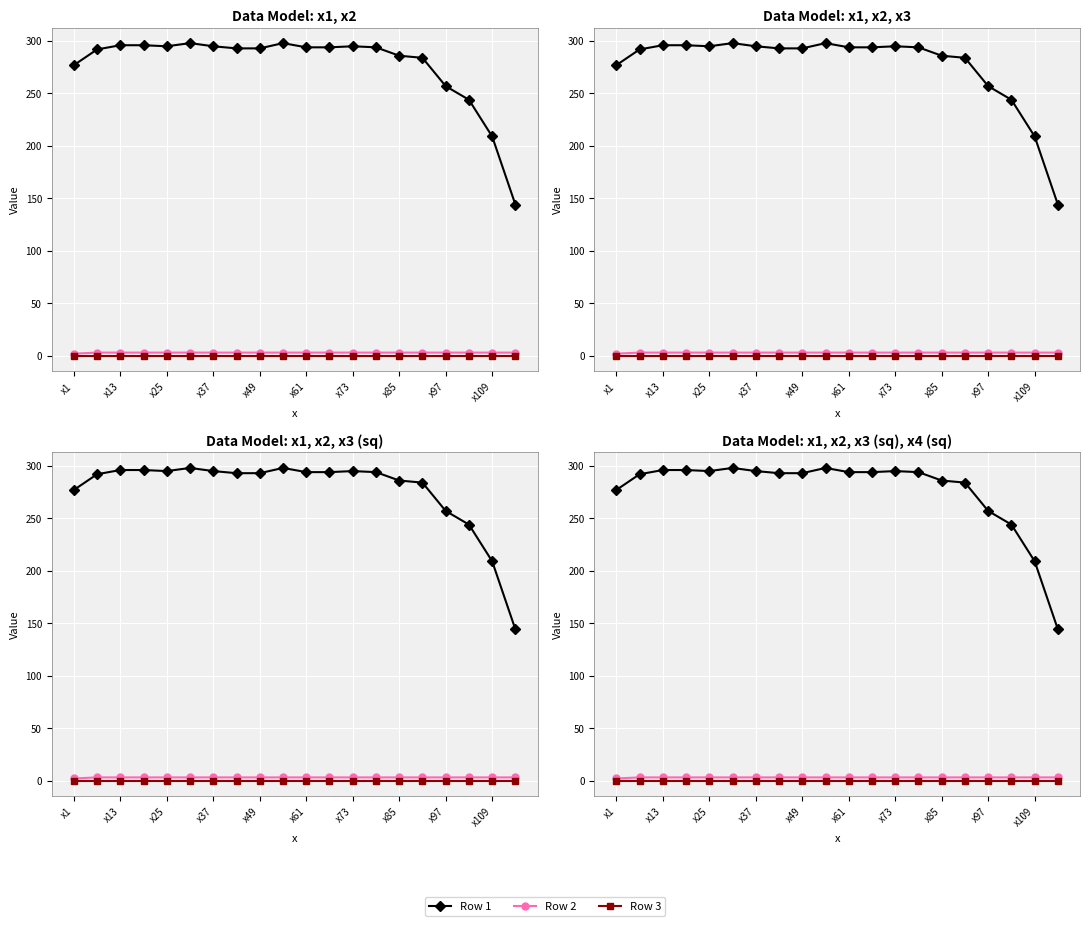

List the series in order of their peak value, highest first.

Row 1, Row 2, Row 3